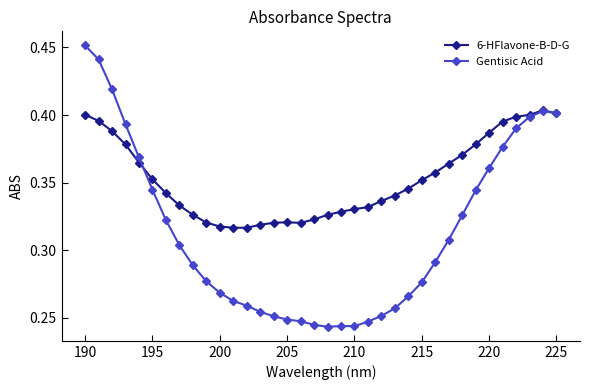

Rank the series by their average value, from highest to lowest.

6-HFlavone-B-D-G, Gentisic Acid